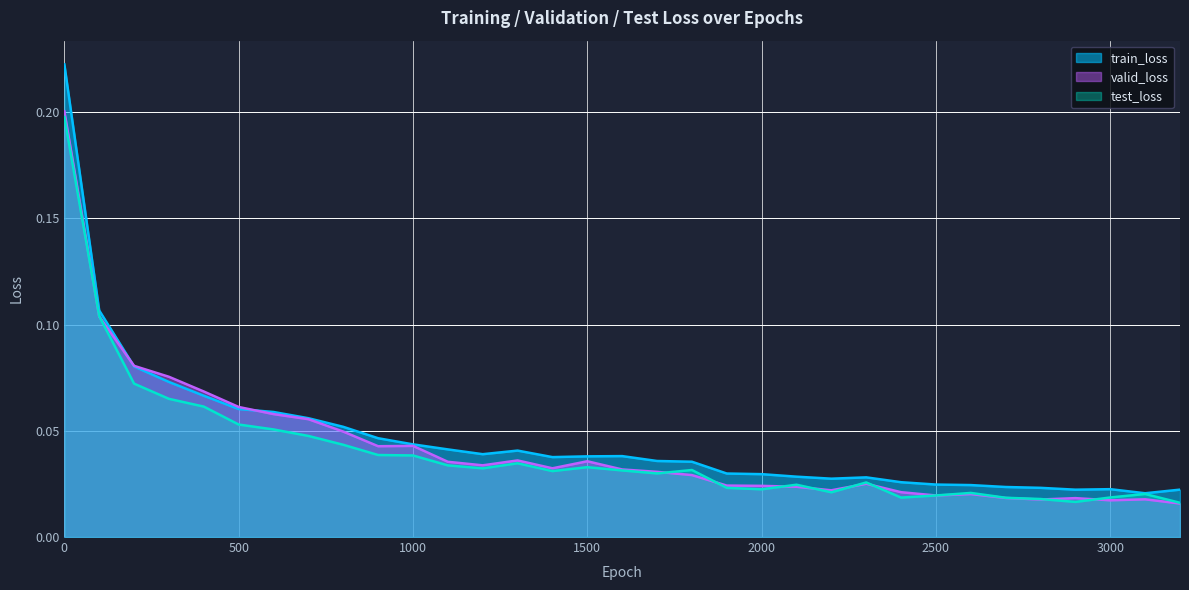

How many data points does each series have?

33